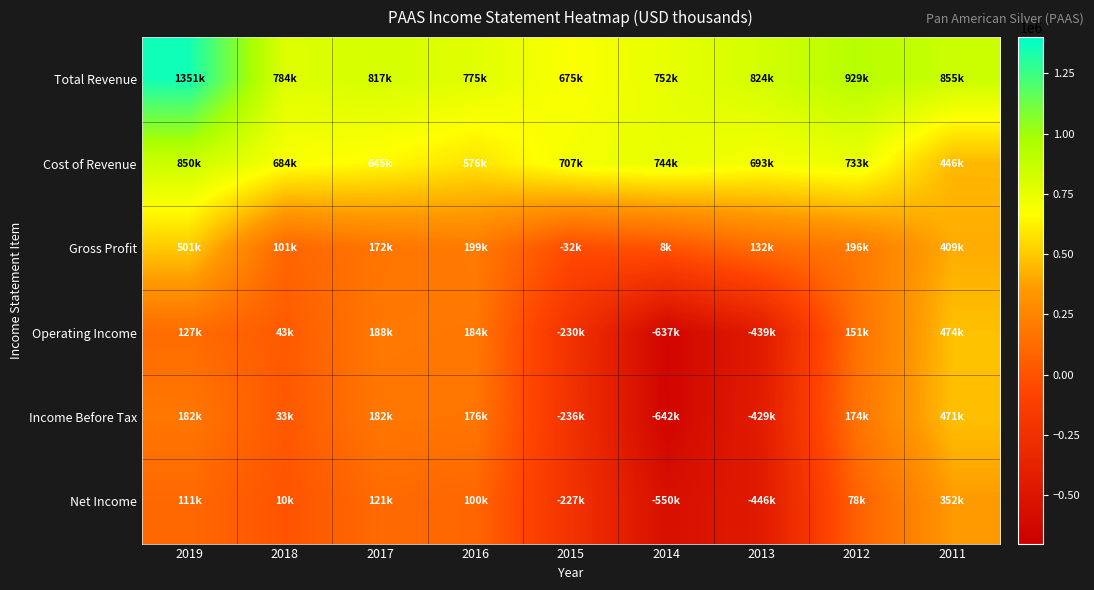

Which series has the largest range (max minus min)?

Income Before Tax